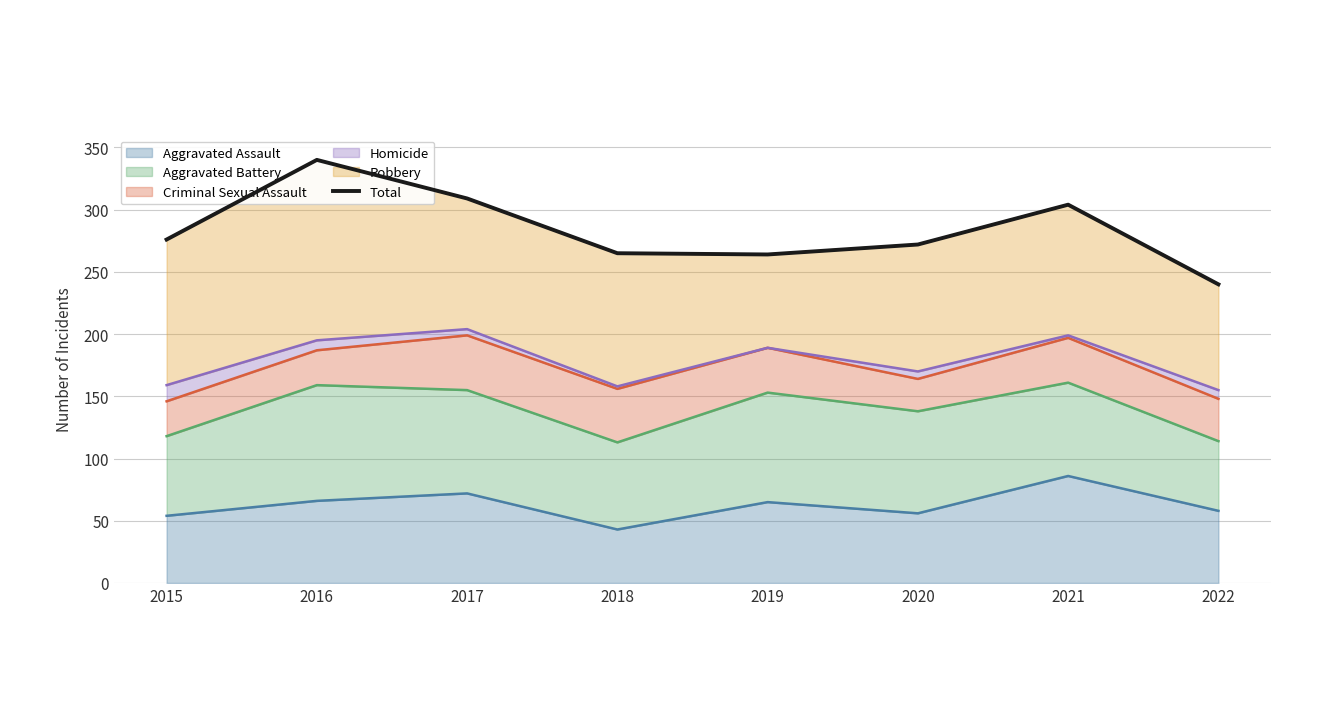

Read the value at 2022, to the nearest 50.

250